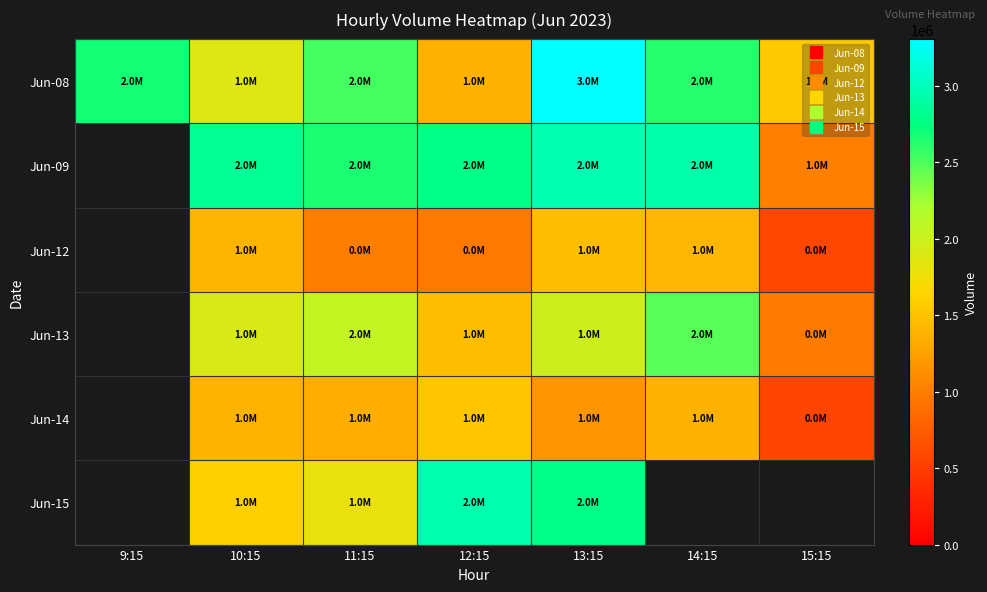

Which series has the largest total across all categories?

Jun-08